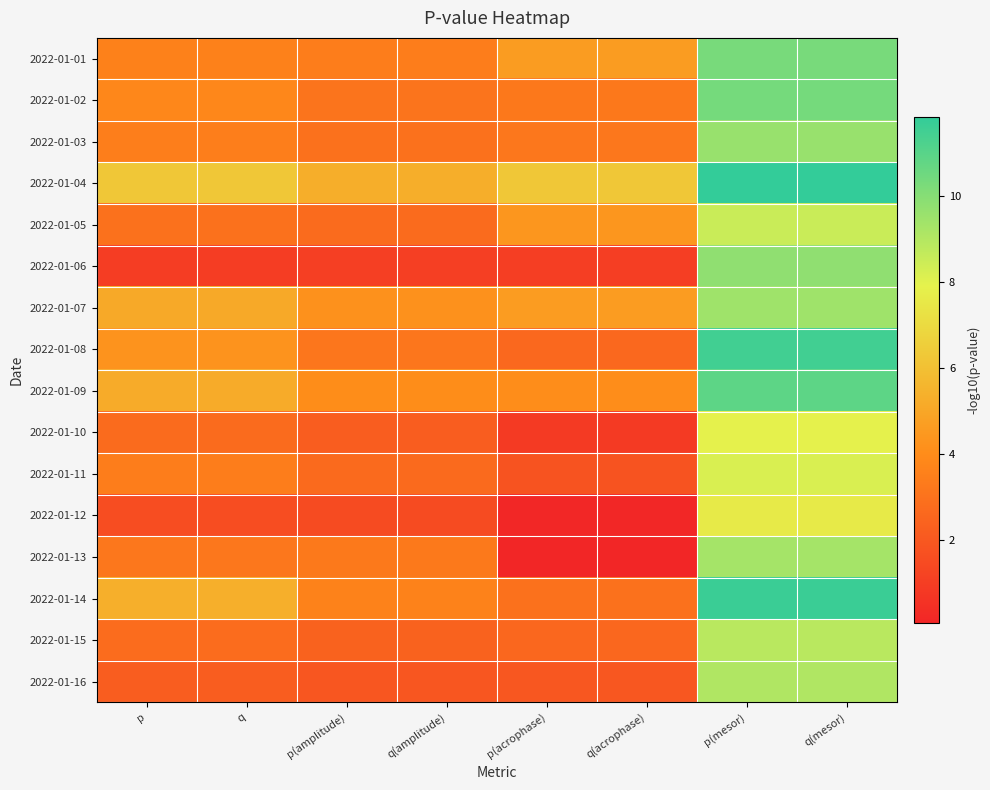

List the series in order of their peak value, highest first.

2022-01-04, 2022-01-14, 2022-01-08, 2022-01-09, 2022-01-02, 2022-01-01, 2022-01-06, 2022-01-03, 2022-01-07, 2022-01-13, 2022-01-16, 2022-01-15, 2022-01-05, 2022-01-11, 2022-01-10, 2022-01-12